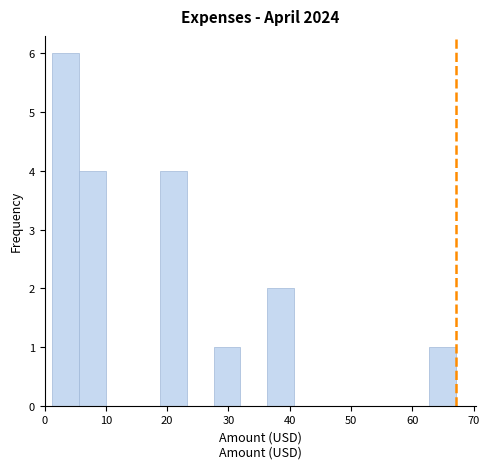

How tall is the bar that spans 28 to 32 on the x-axis? Neither the bar edges nor the heights are printed on the chart, so give them approximately, as read against the axes.

1